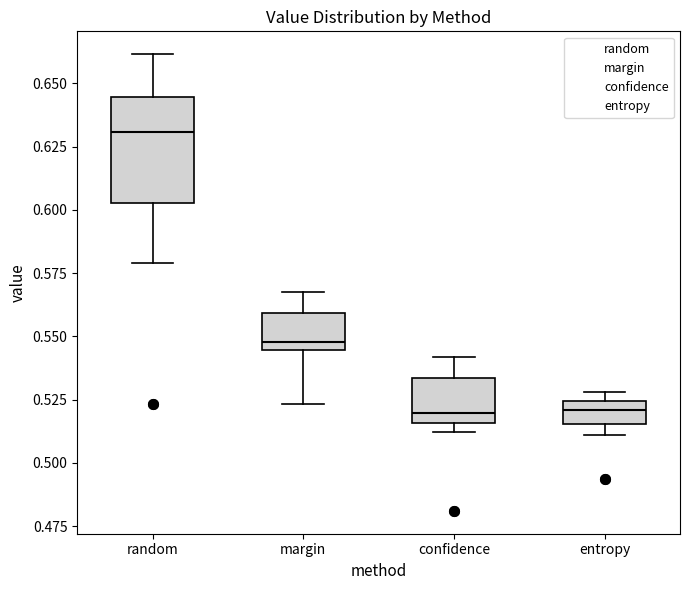

Where does the median line of the box for random sit on the y-axis? The values are not printed on the chart, so give them approximately, as read against the axis.

0.630